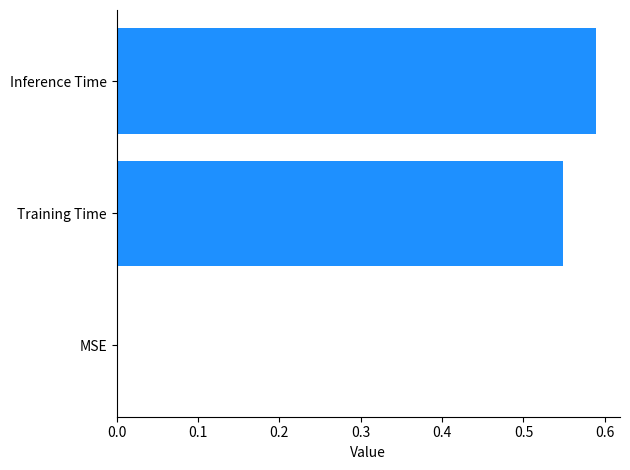

The value at MSE is 0.0. True or false?

True